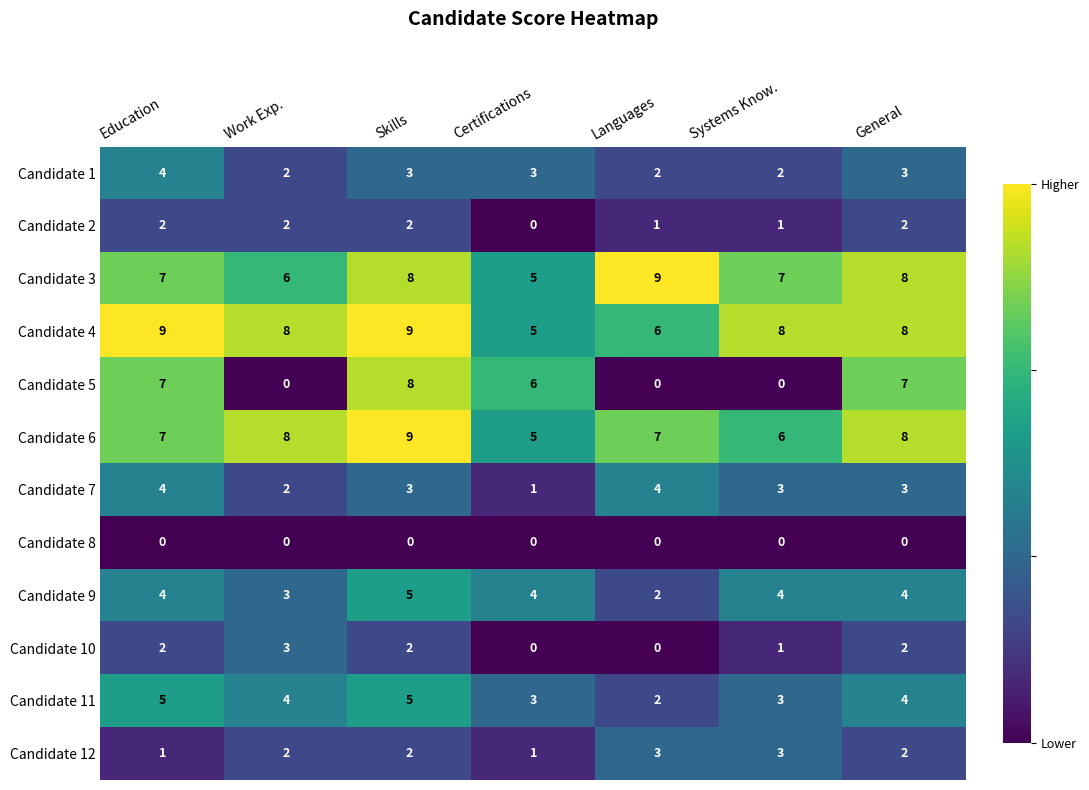

What is the total value across all series at Languages?

36